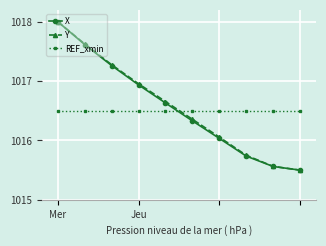

At how many categories does at least one series exceed 1015?

10